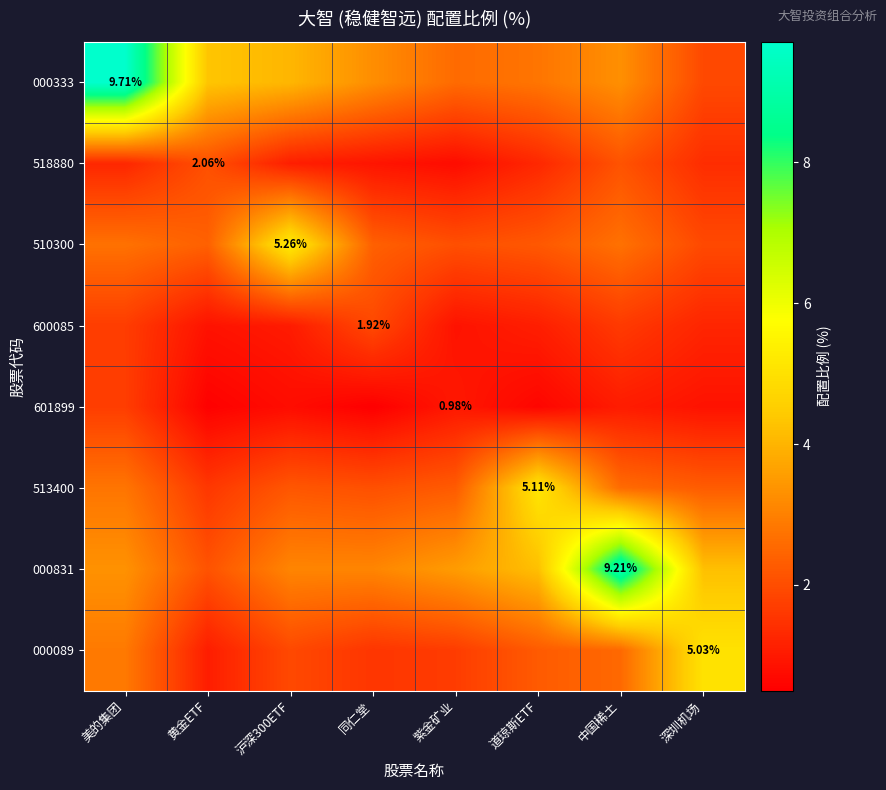

What is the total value across all series at 中国稀土?

25.1